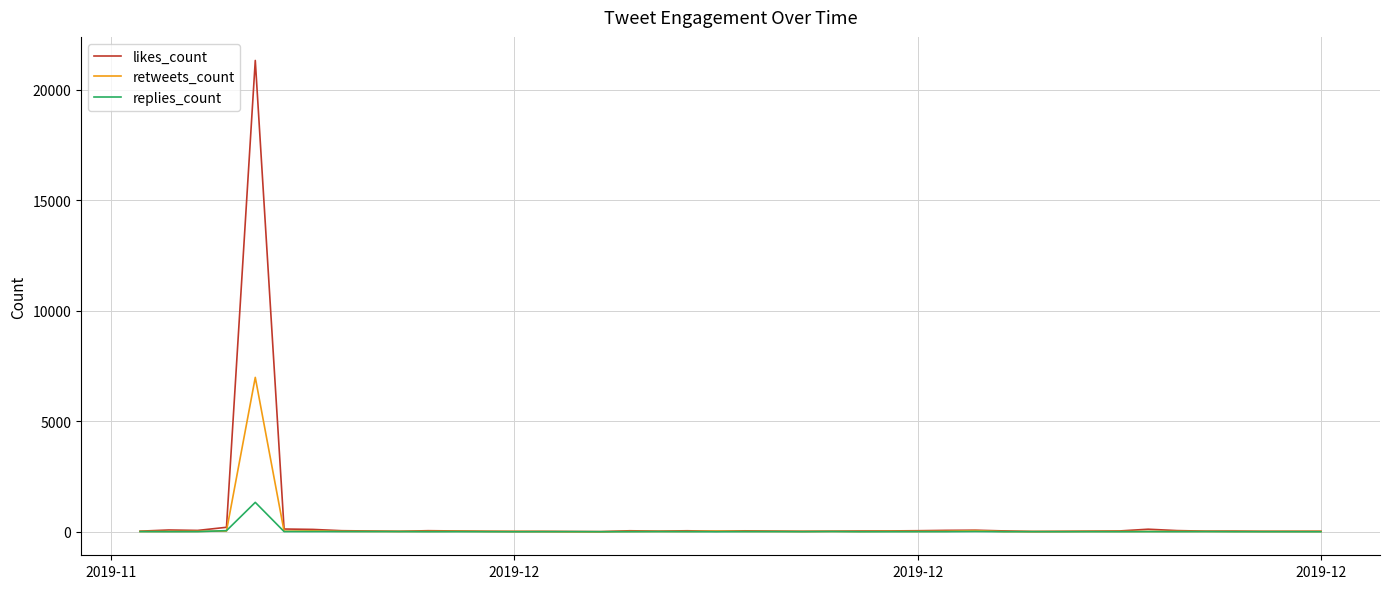

How many lines are shown in the chart?

3